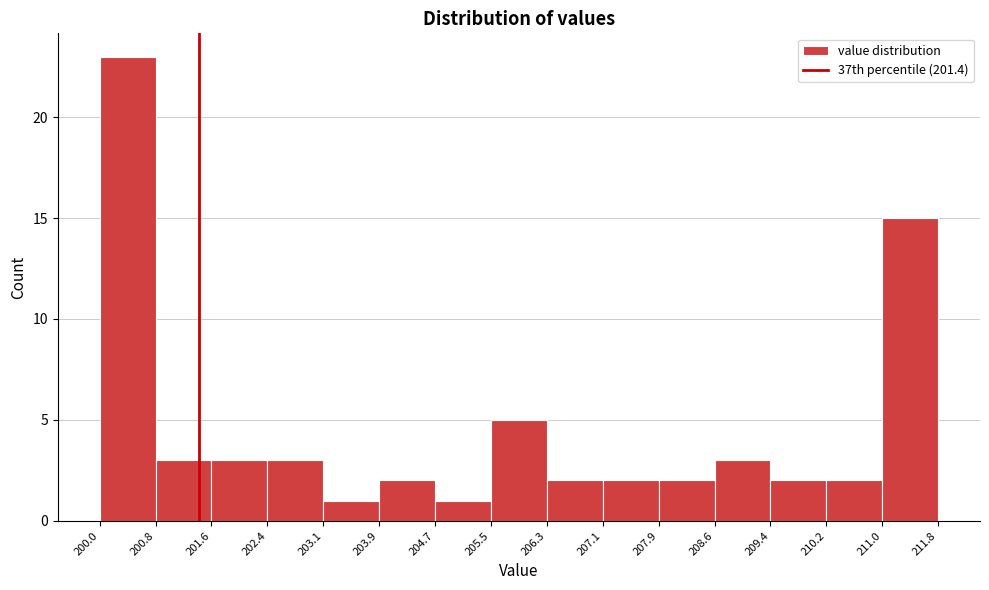

How tall is the bar that spans 209.4 to 210.2 on the x-axis? The values are not printed on the chart, so give them approximately, as read against the axis.

2